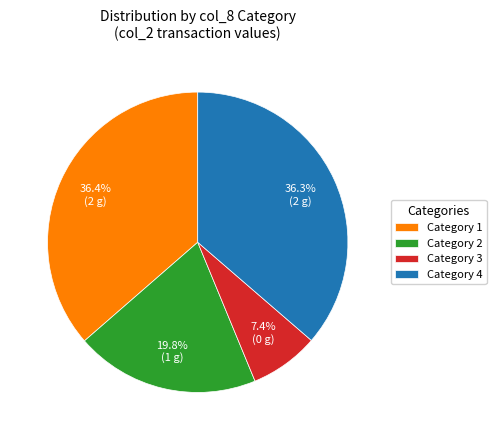

Do Category 2 and Category 4 together represent more than half of the pie?

Yes